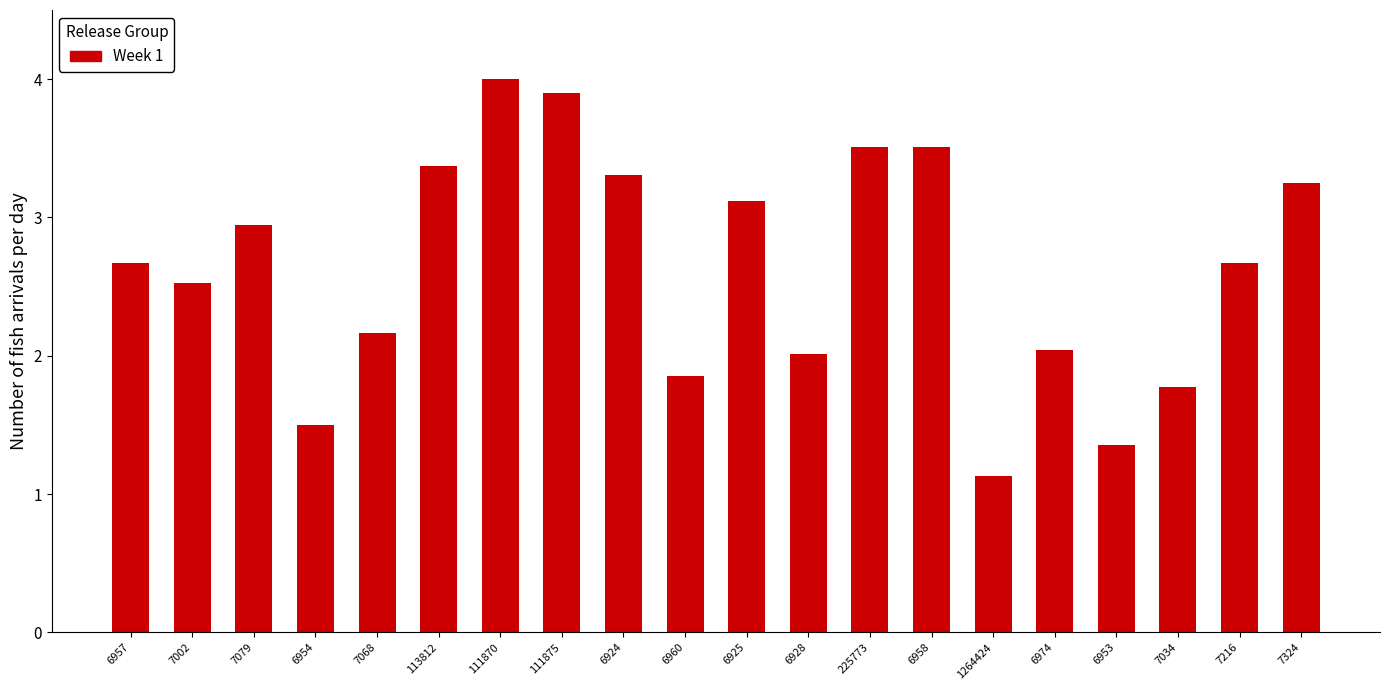

What is the label of the 13th bar from the right?

111875